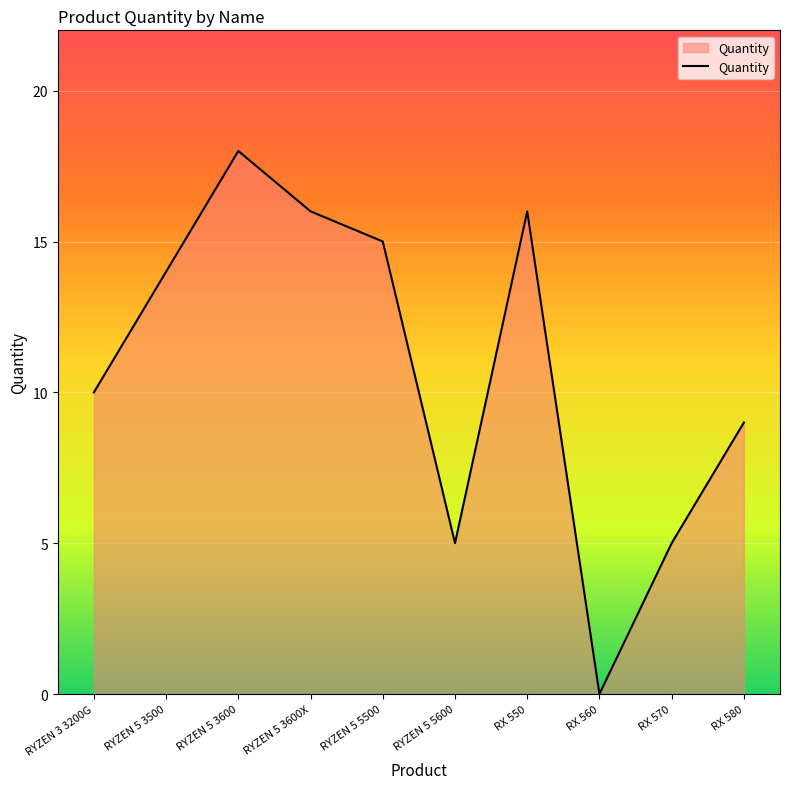

Reading left to right, what are all the values shown in this chart?

10	14	18	16	15	5	16	0	5	9